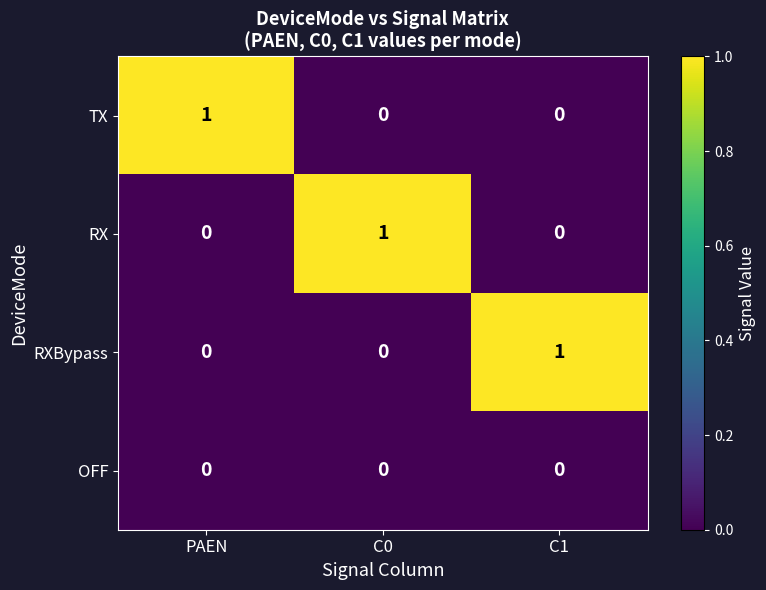

At how many categories does at least one series exceed 0?

3